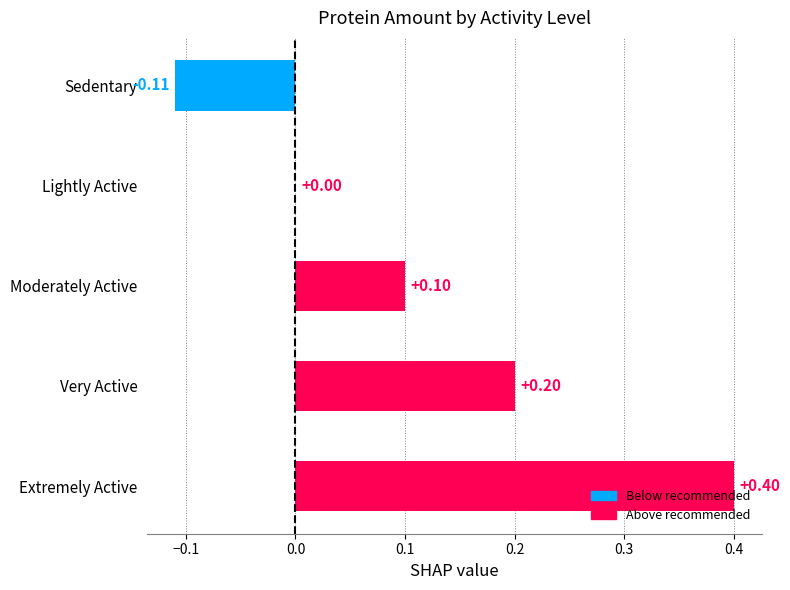

What is the sum of all values?

0.6